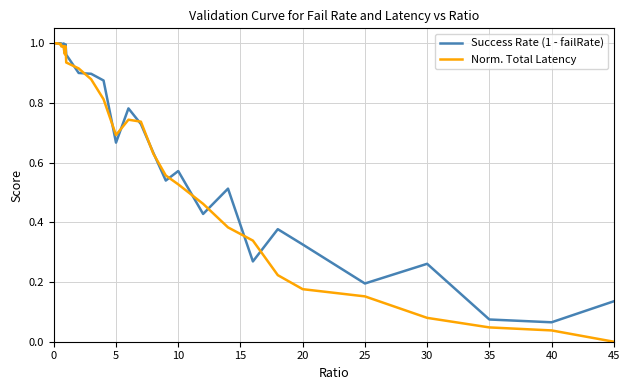

Which series has the widest spread of values?

Norm. Total Latency